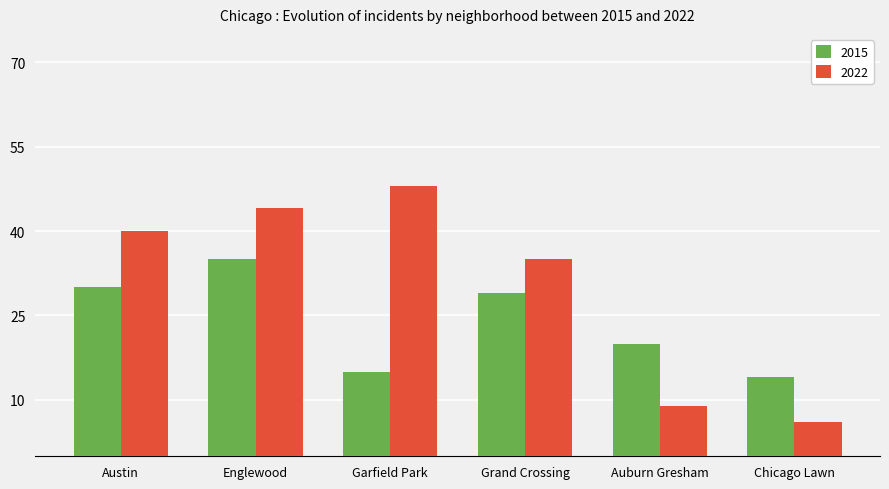

What are all the series names shown in the legend?

2015, 2022